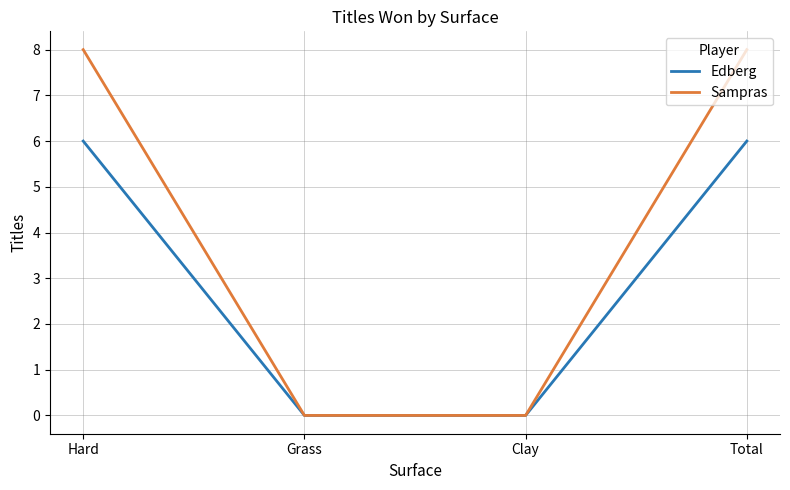

What is the approximate value of Sampras at Total?

8